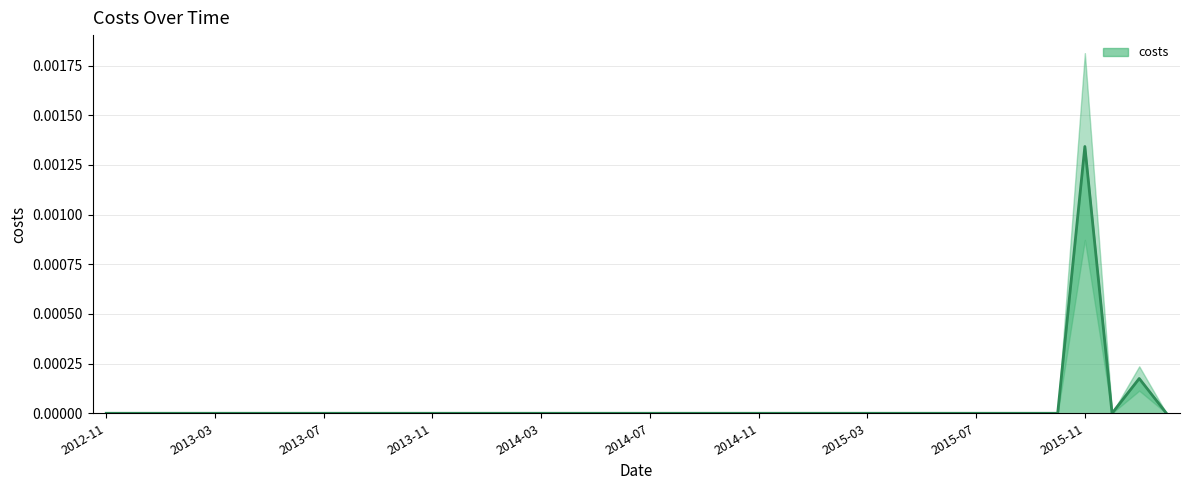

Which label corresponds to the smallest value in the chart?

2012-11